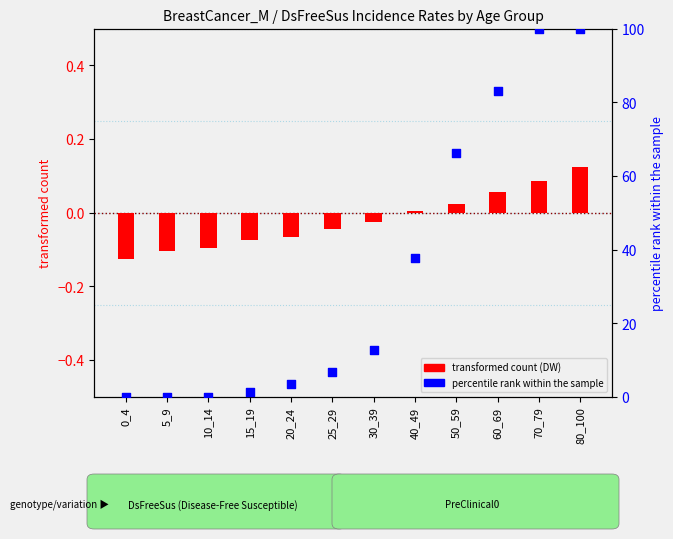

What is the change in value from 5_9 to 30_39?

+12.8